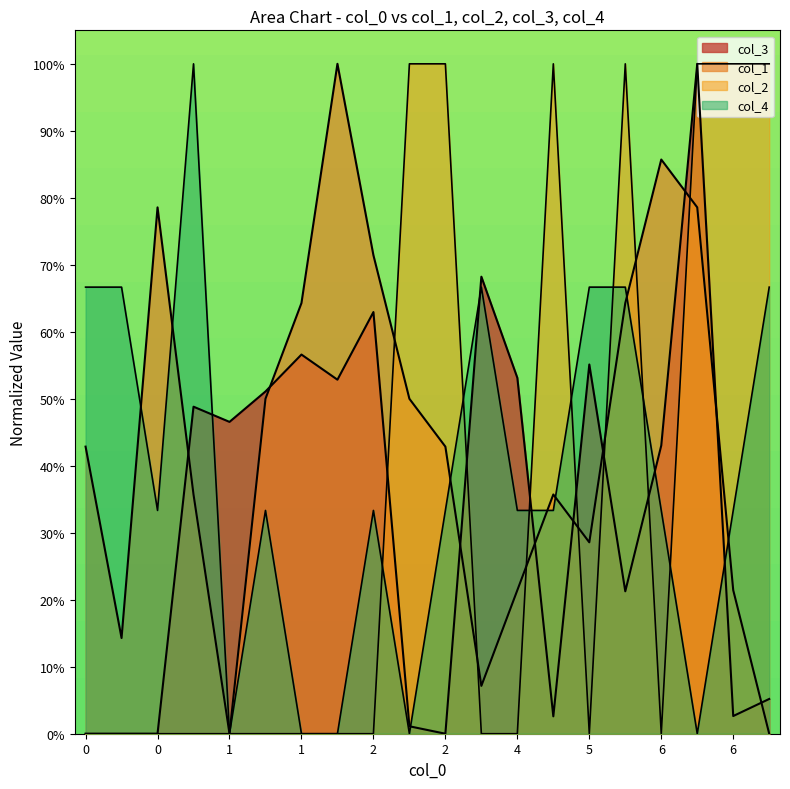

What is the difference between the second highest and second lowest values in the col_4 series?

66.7